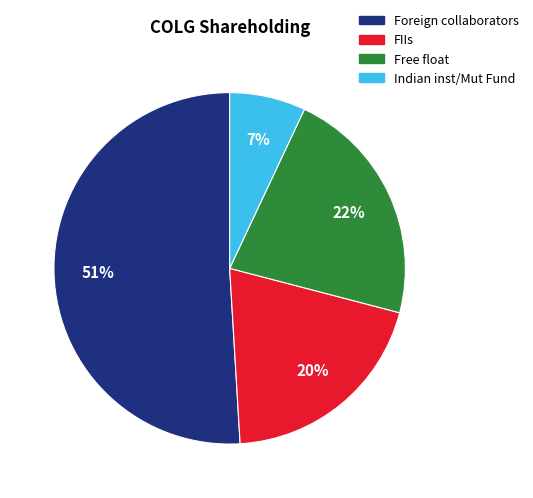

Combined, do Foreign collaborators and FIIs account for over 50%?

Yes